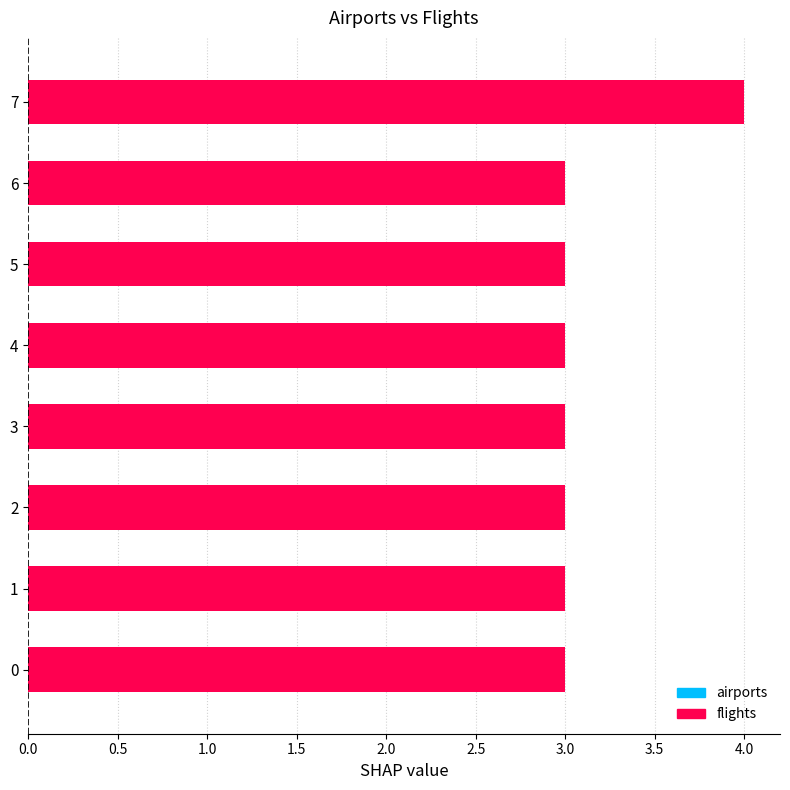

Between 5 and 7, which is larger?

7